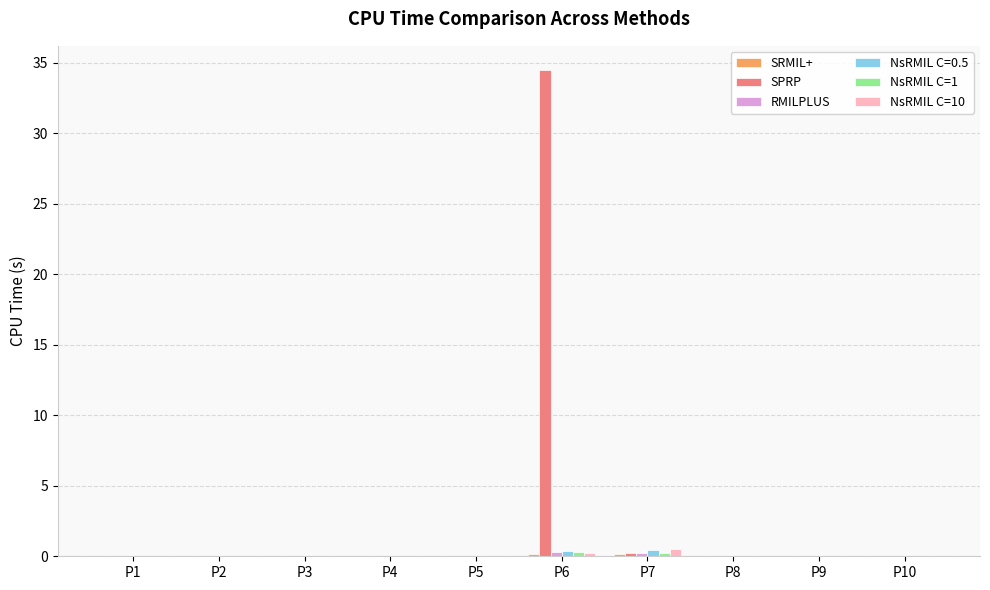

What is the difference between the SPRP values at P4 and P7?

0.3